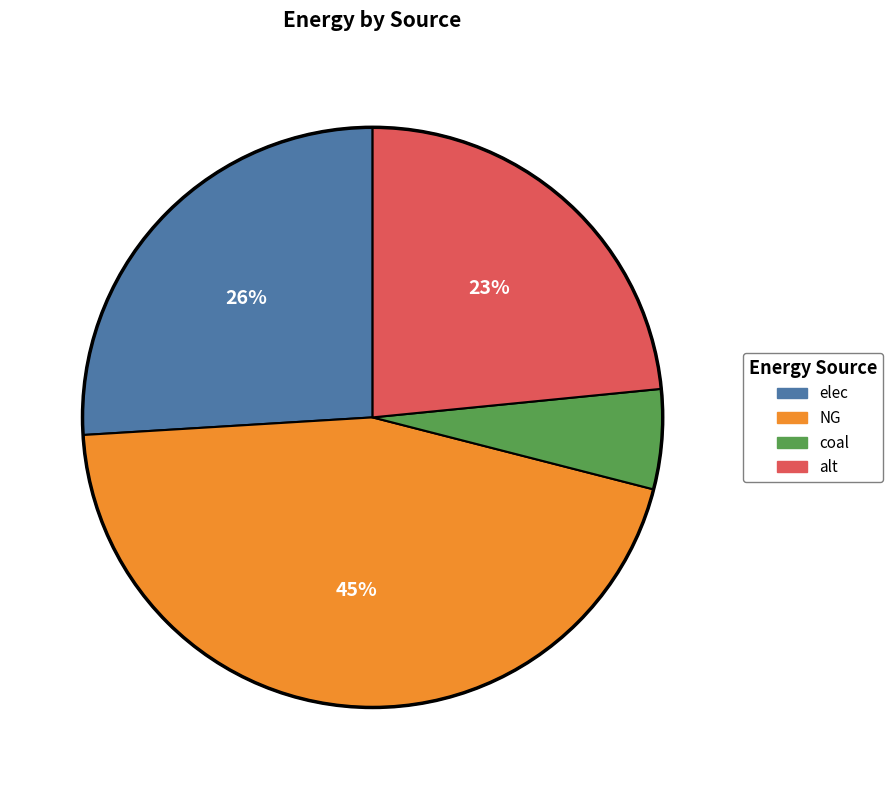

To the nearest percent, what is the difference between the elec and NG slice percentages?

19%